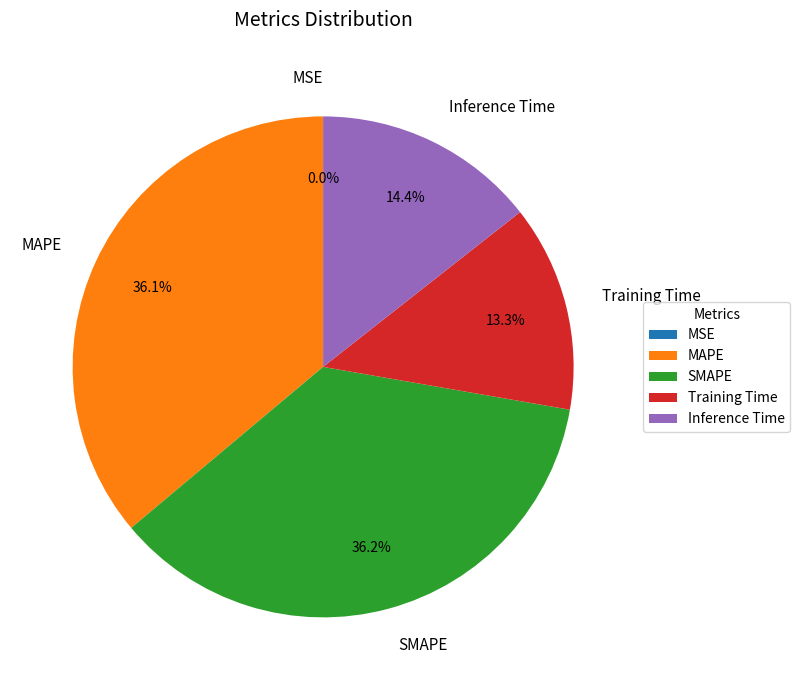

True or false: SMAPE accounts for 47% of the total.

False